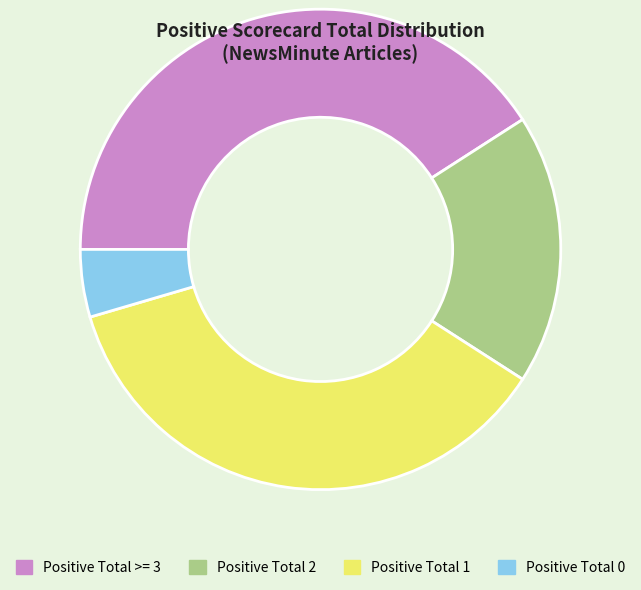

Which category has the smallest portion of the pie?

Positive Total 0